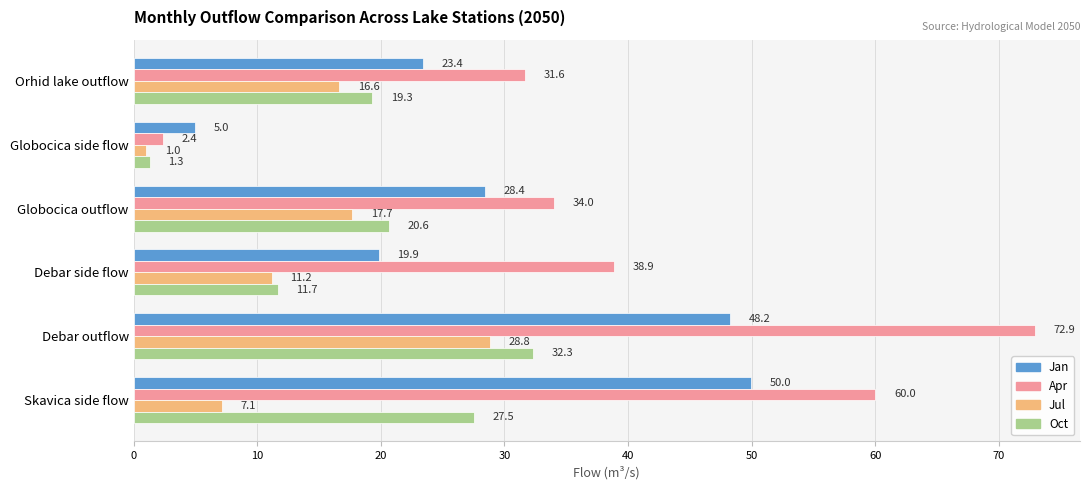

True or false: Jul has a value of 28.8 at Debar outflow.

True